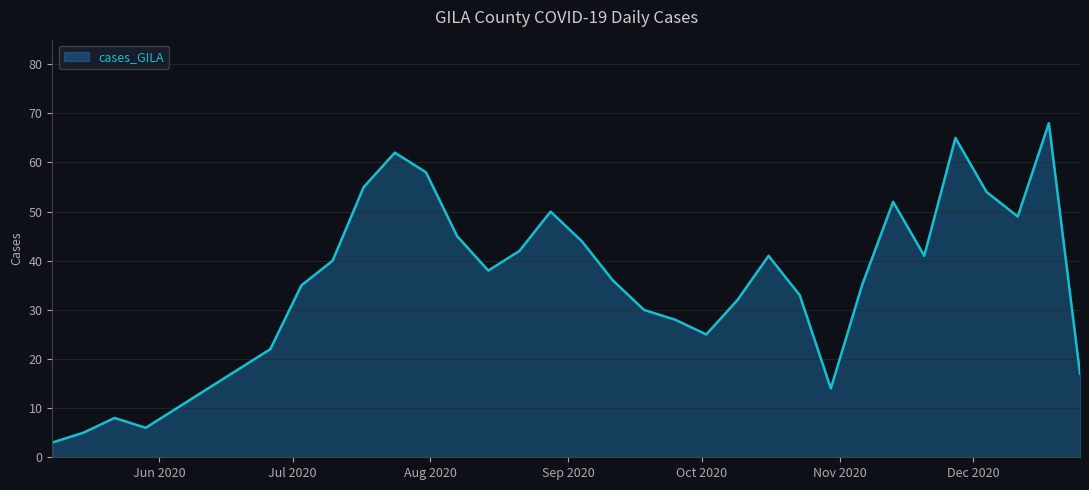

What is the difference between the maximum and minimum values?

65